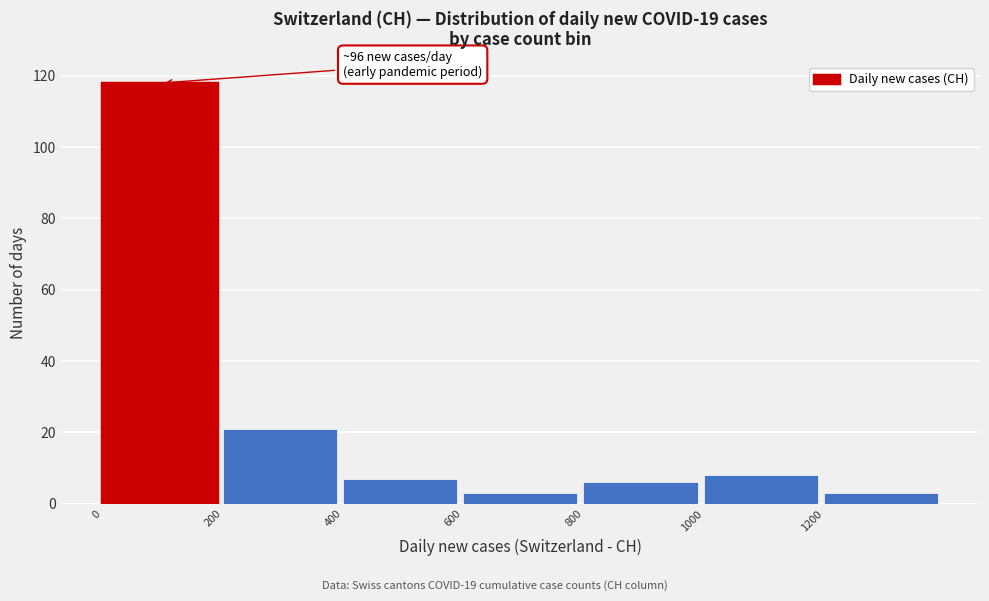

Which range on the x-axis has the tallest bar?

0 to 200